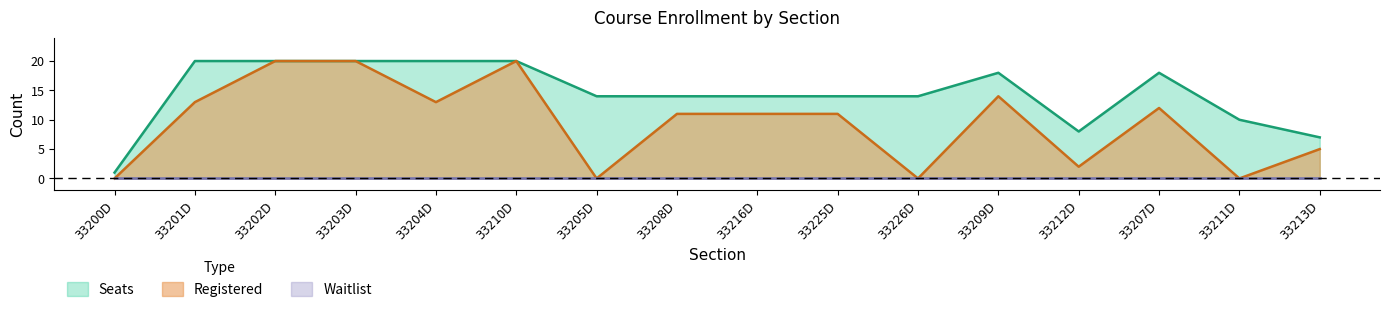

Where is Registered nearest to the value 10?

33208D